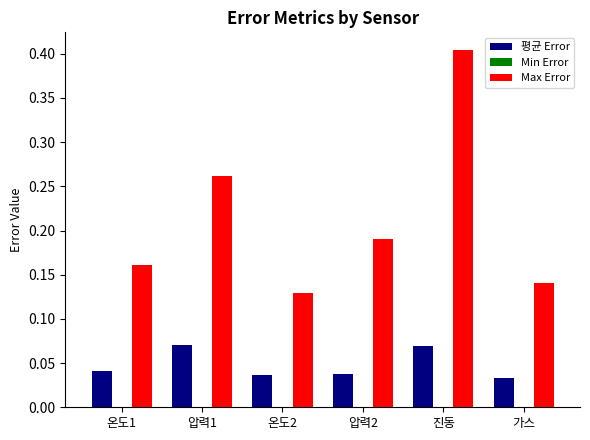

What is the sum of all Max Error values?

1.3